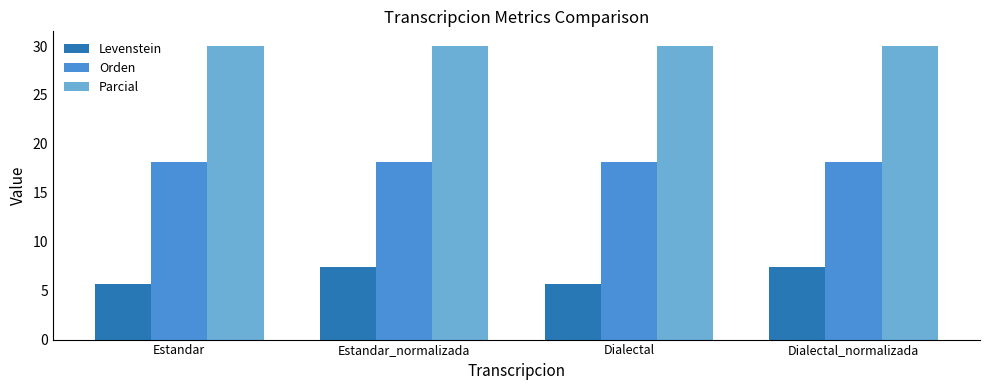

How many Levenstein values are between 5 and 7?

2